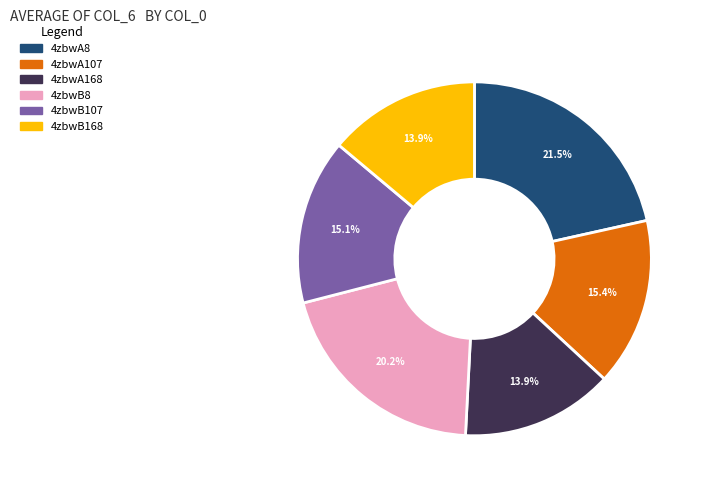

Combined, what portion of the pie is 4zbwB168 and 4zbwA168?

27.8%